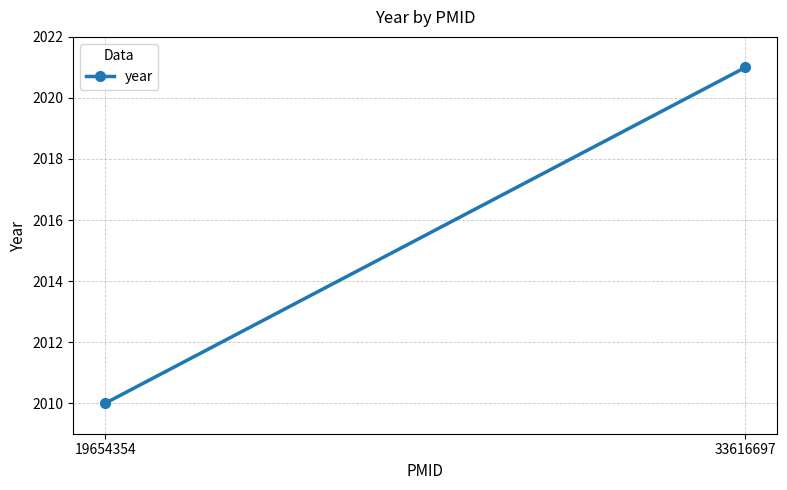

What is the sum of the values at 19654354 and 33616697?

4031